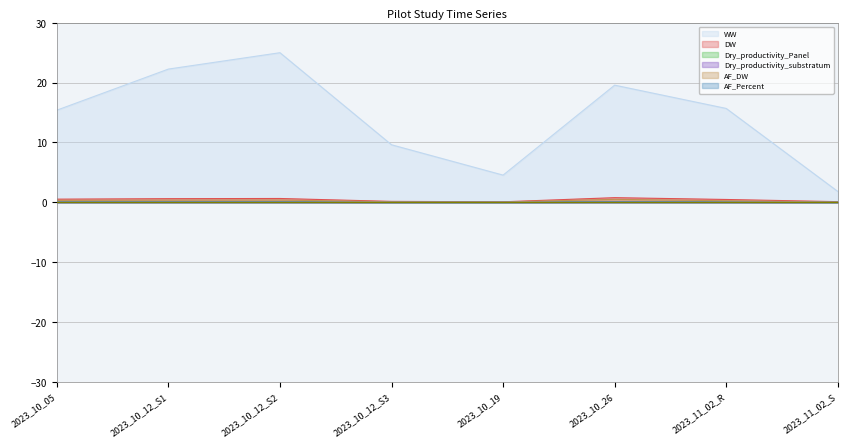

True or false: Dry_productivity_Panel has more than 1 interior local peaks.

True